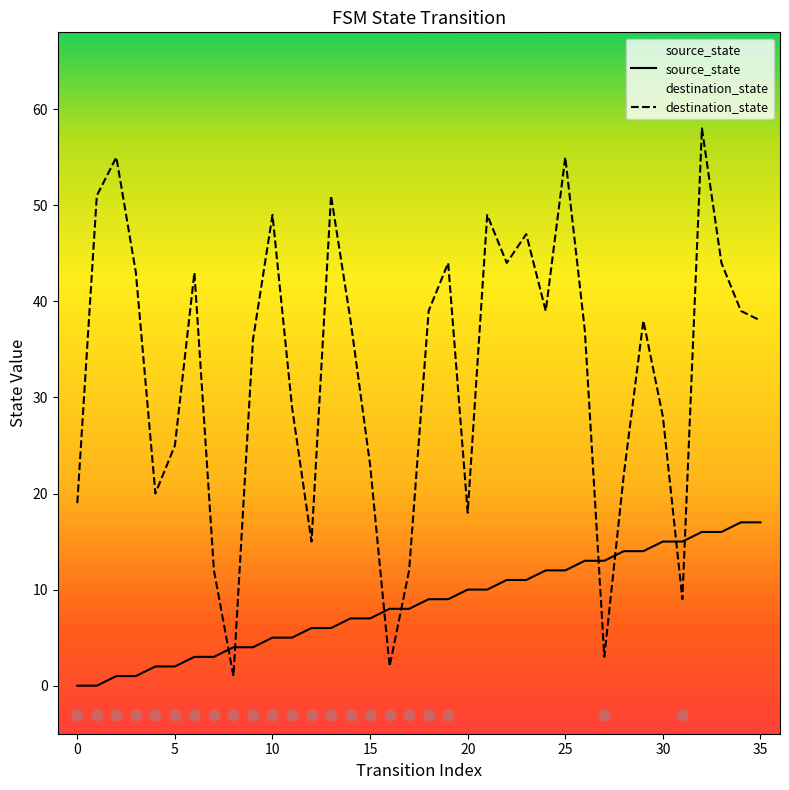

Which series reaches the minimum Y coordinate?

source_state